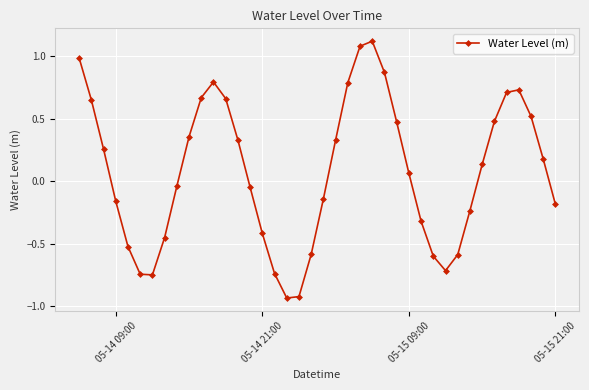

How many interior local valleys (lower than both neighbors) does the data have?

3